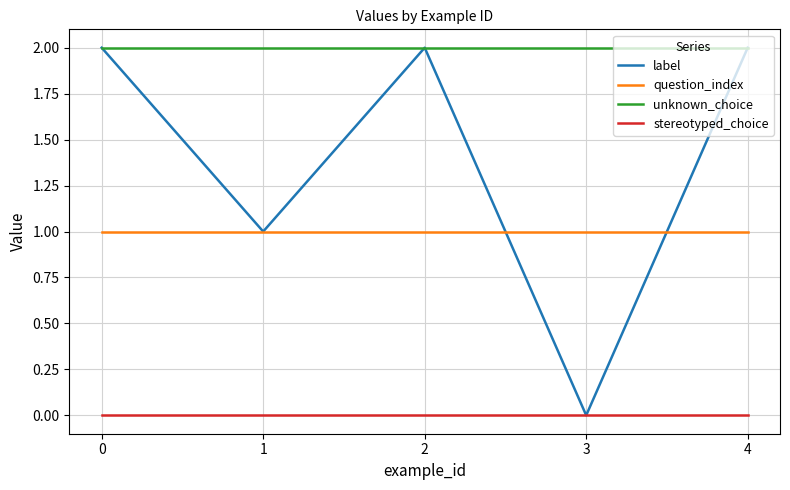

What is the total value across all series at 0?

5